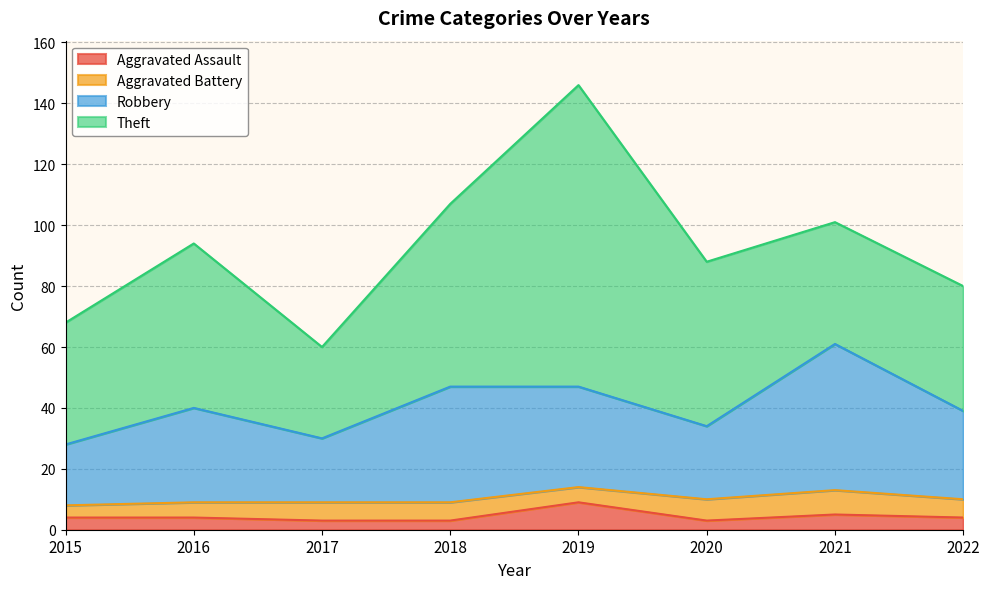

The value of Aggravated Assault at 2020 is 3. True or false?

True